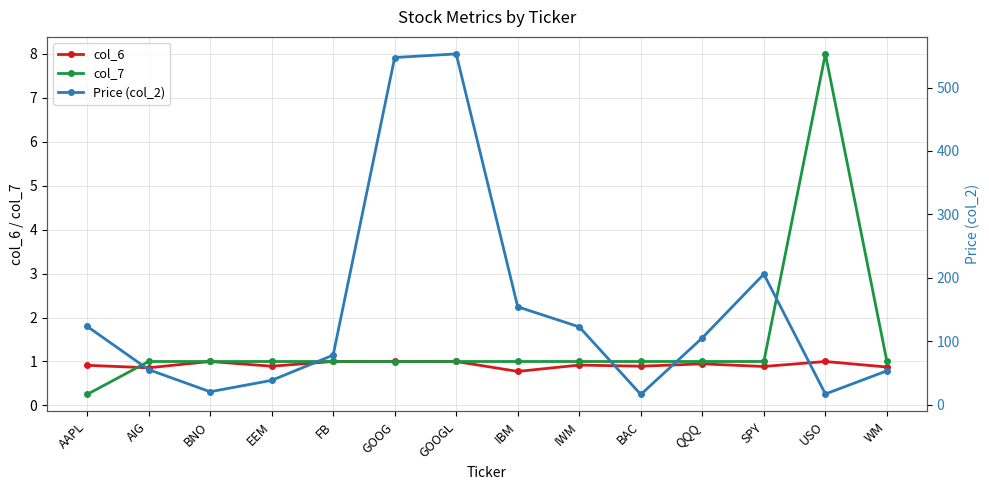

True or false: Price (col_2) and col_6 intersect in this chart.

False